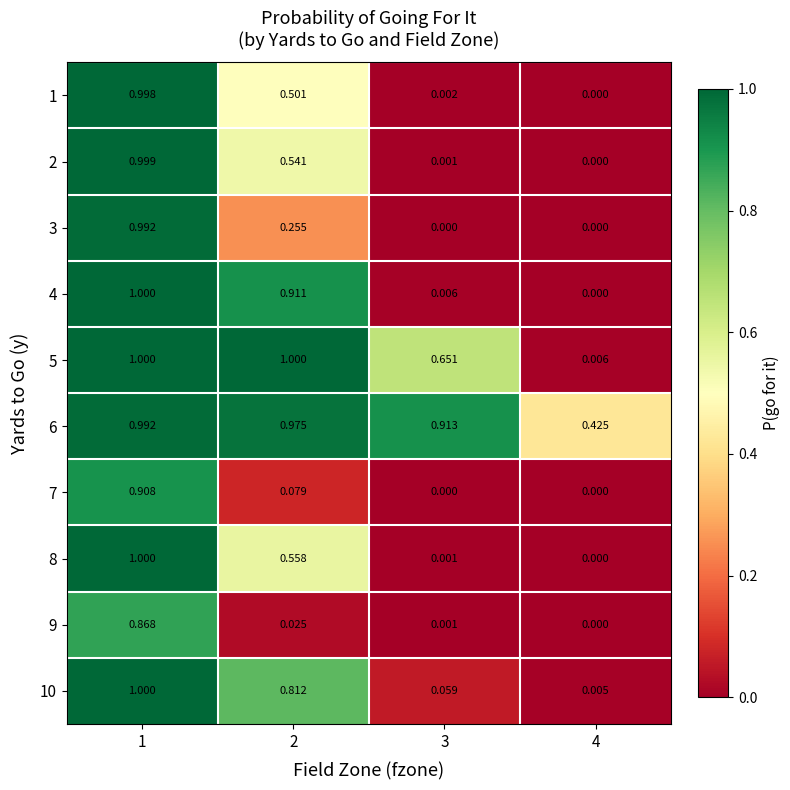

Is the value of 10 at 1 greater than the value of 9 at 4?

Yes